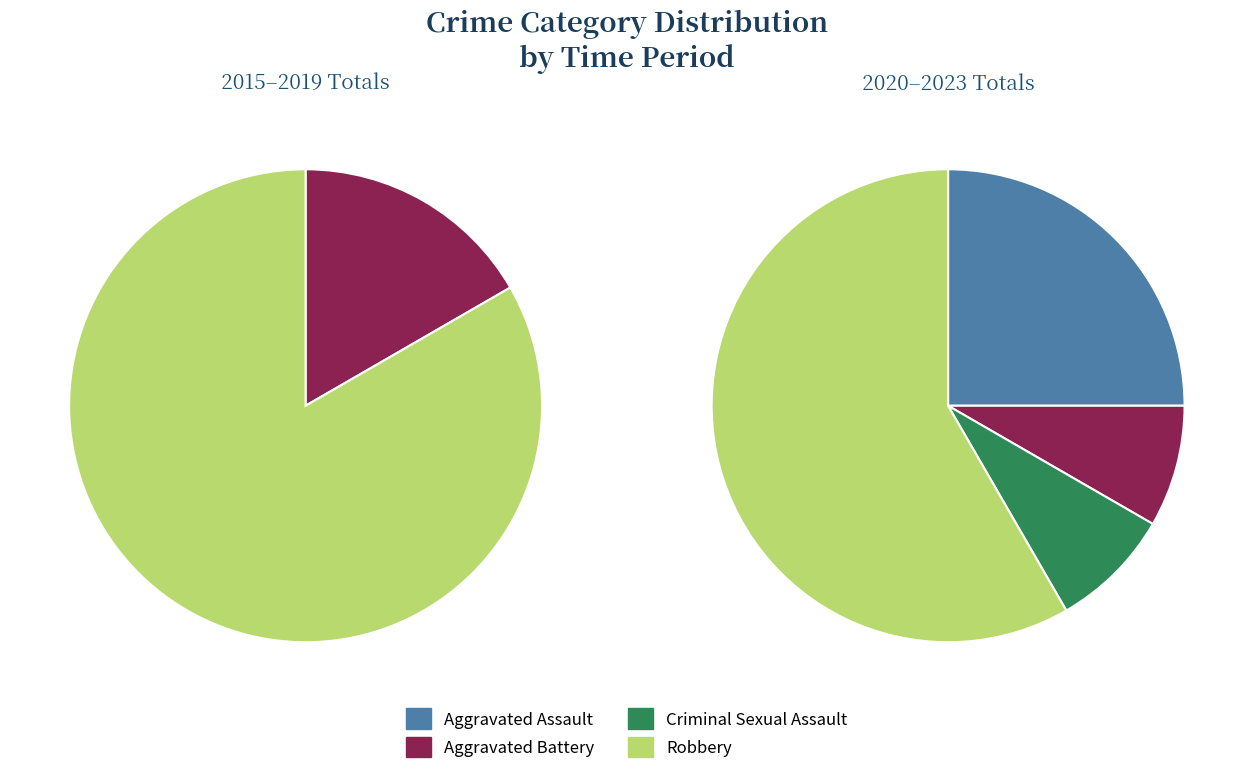

Rank the categories by value from lowest to highest.

Criminal Sexual Assault, Aggravated Assault, Aggravated Battery, Robbery